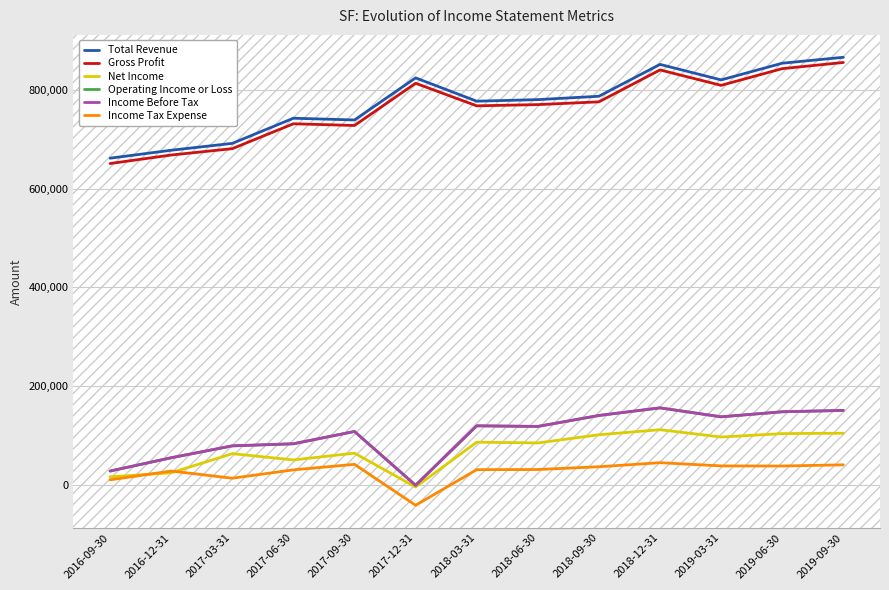

True or false: Income Tax Expense and Gross Profit cross at least once.

False